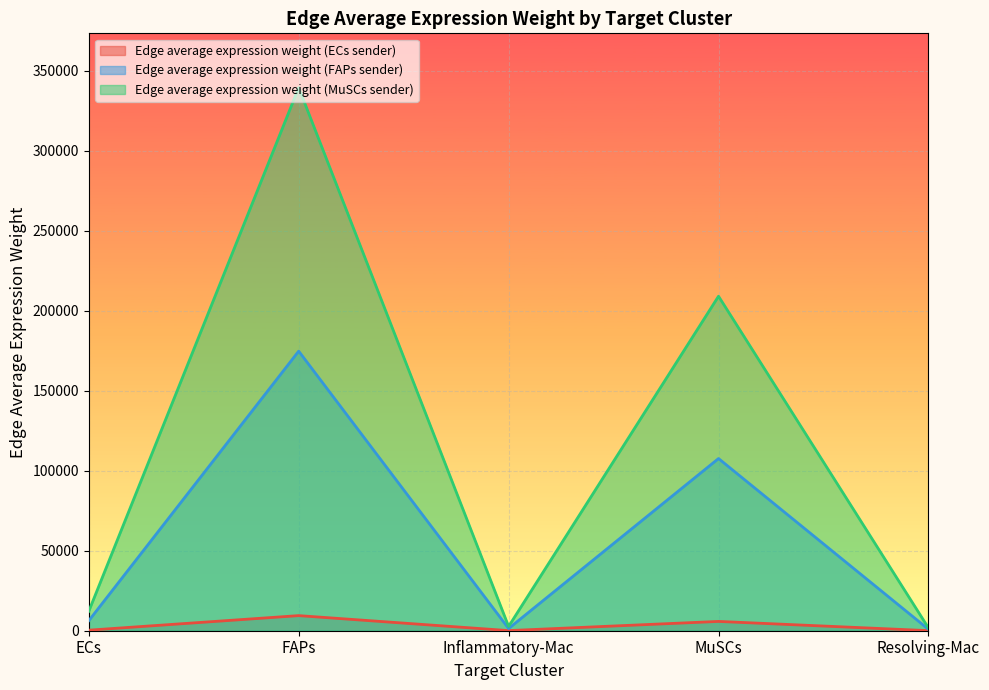

What is the maximum value for Edge average expression weight (ECs sender)?

9438.7